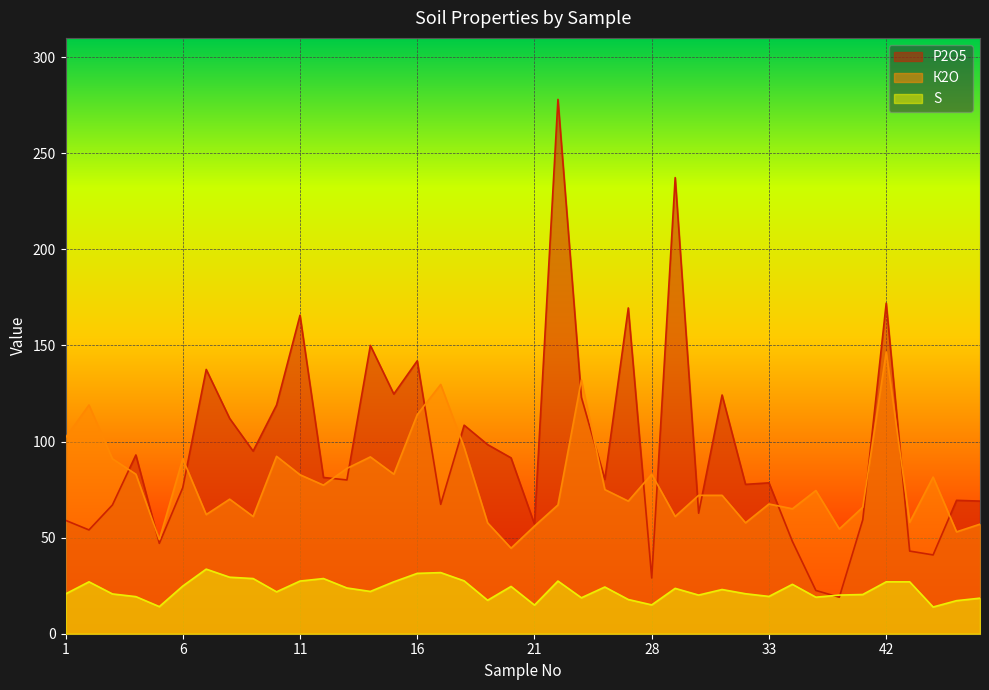

Which category has the lowest value in the К2О series?

20